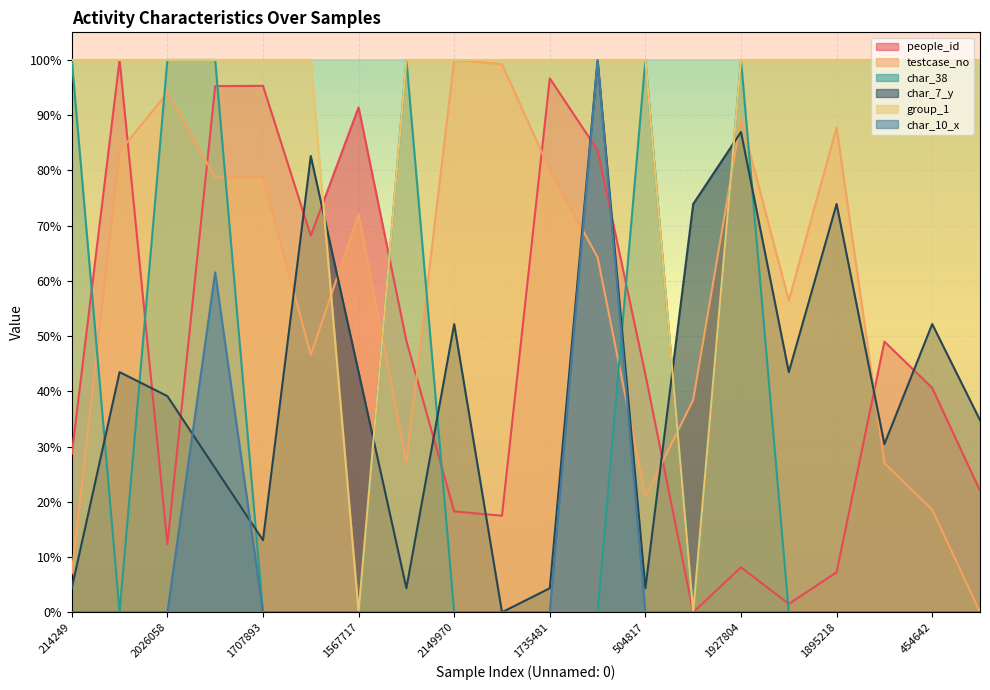

Reading left to right, list all the values displayed in this chart.

people_id: 0.3	1.0	0.1	1.0	1.0	0.7	0.9	0.5	0.2	0.2	1.0	0.8	0.4	0.0	0.1	0.0	0.1	0.5	0.4	0.2
testcase_no: 0.1	0.8	0.9	0.8	0.8	0.5	0.7	0.3	1.0	1.0	0.8	0.6	0.2	0.4	0.9	0.6	0.9	0.3	0.2	0.0
char_38: 1.0	0.0	1.0	1.0	0.0	0.0	0.0	1.0	0.0	0.0	0.0	0.0	1.0	0.0	1.0	0.0	0.0	0.0	0.0	0.0
char_7_y: 0.0	0.4	0.4	0.3	0.1	0.8	0.4	0.0	0.5	0.0	0.0	1.0	0.0	0.7	0.9	0.4	0.7	0.3	0.5	0.3
group_1: 1.0	1.0	1.0	1.0	1.0	1.0	0.0	1.0	1.0	1.0	1.0	1.0	1.0	0.0	1.0	1.0	1.0	1.0	1.0	1.0
char_10_x: 0.0	0.0	0.0	0.6	0.0	0.0	0.0	0.0	0.0	0.0	0.0	1.0	0.0	0.0	0.0	0.0	0.0	0.0	0.0	0.0